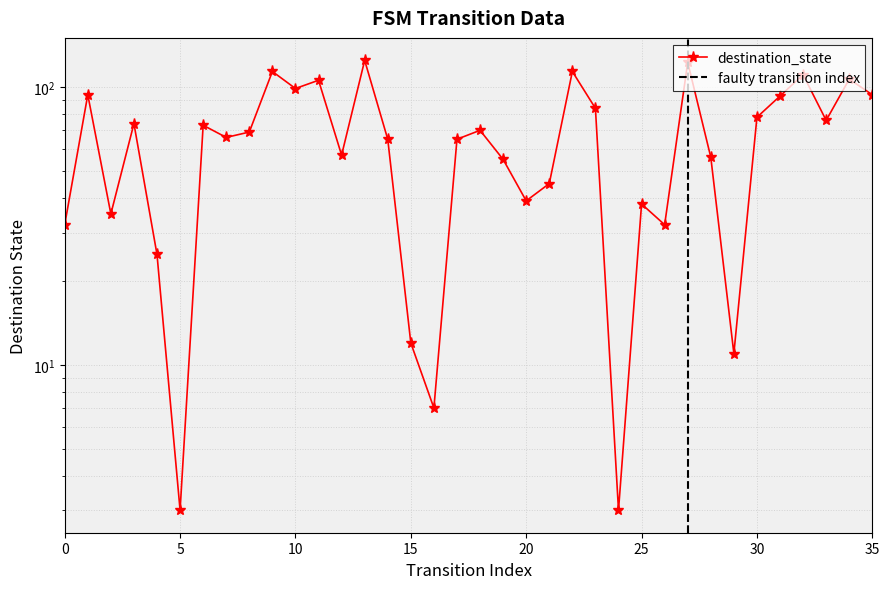

How many points are higher than both their immediate neighbors (excluding endpoints)?

12